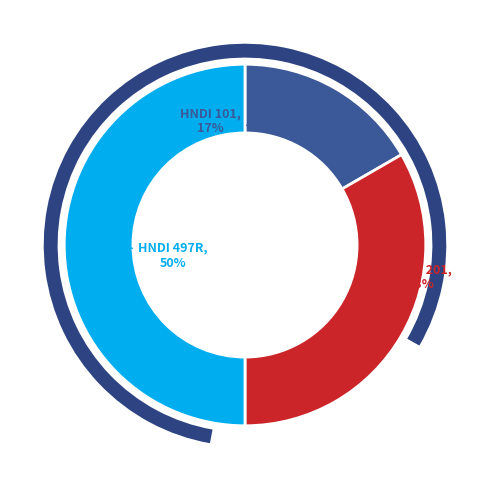

Do HNDI 101 and HNDI 497R together represent more than half of the pie?

Yes